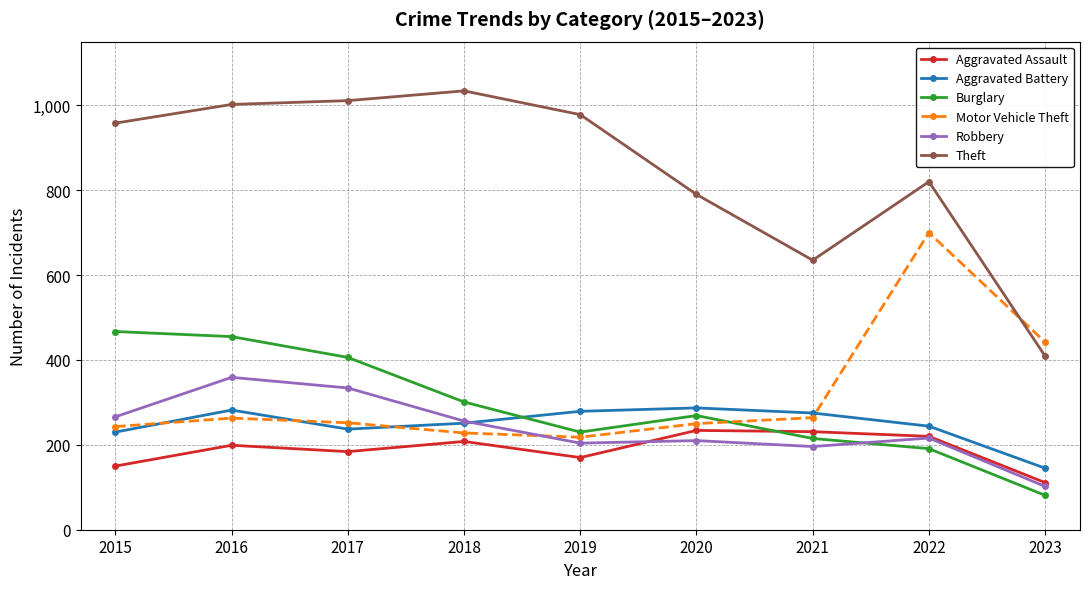

Where is the first local maximum for Burglary?

2020